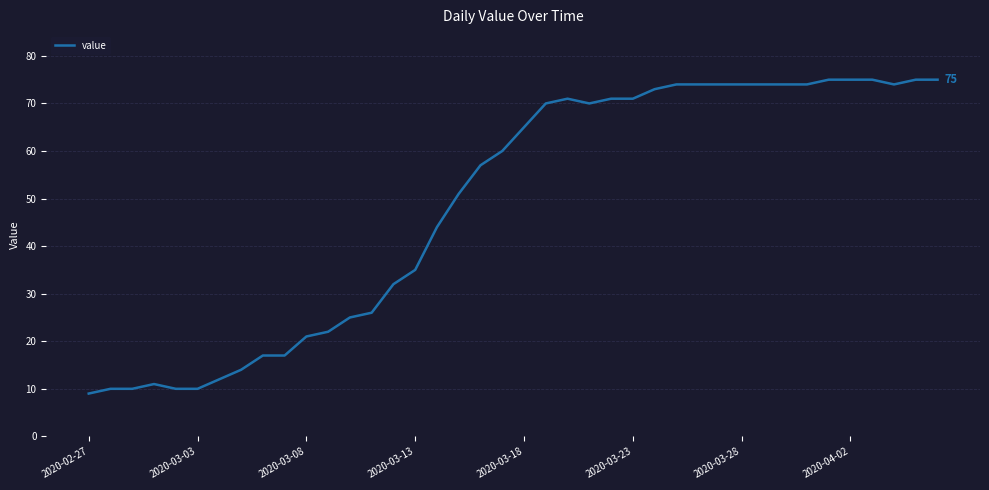

What is the minimum value shown in the chart?

9